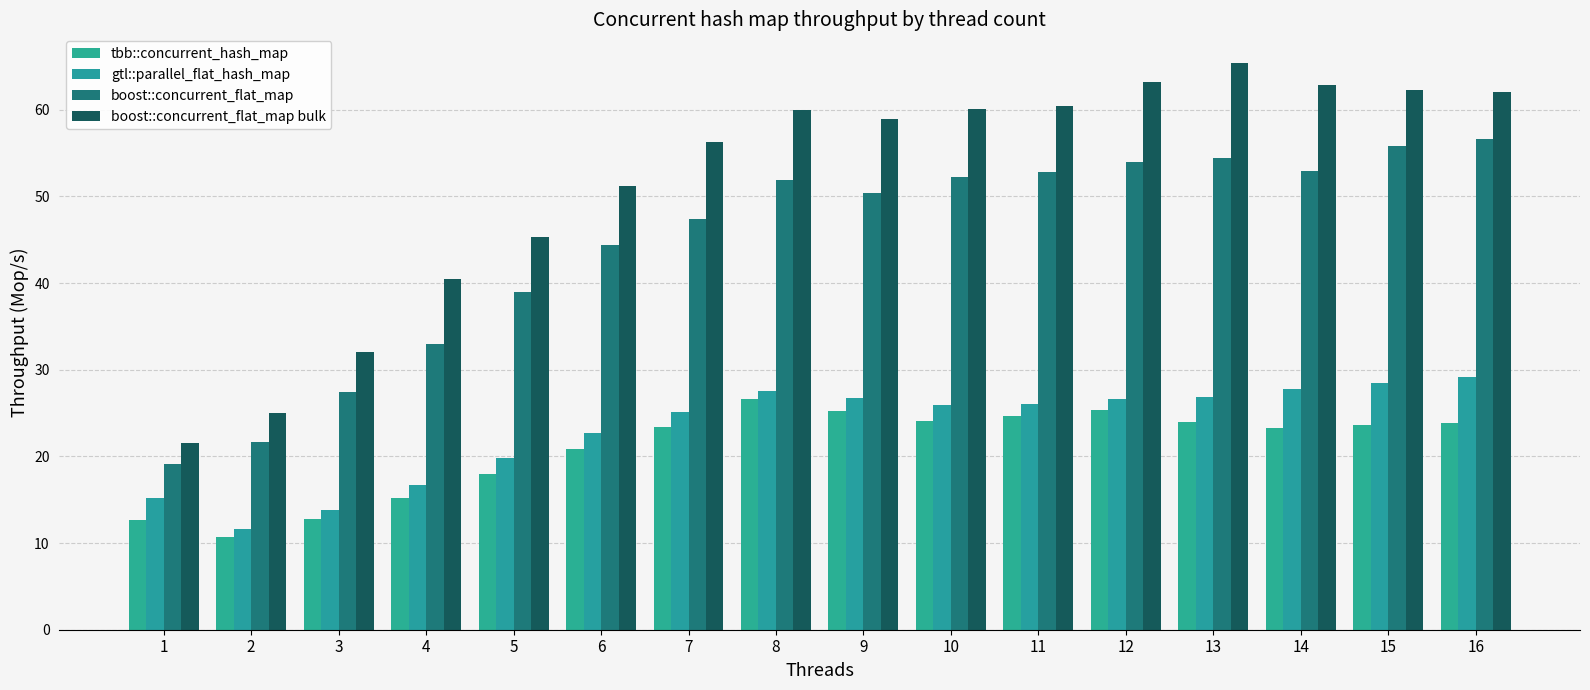

How many data points does each series have?

16